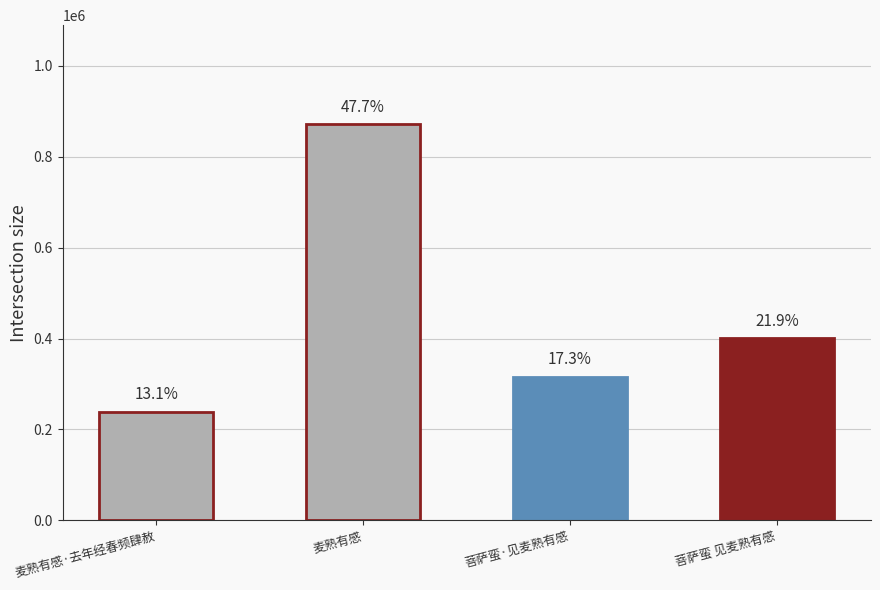

What is the value of the 4th bar from the left?

400409